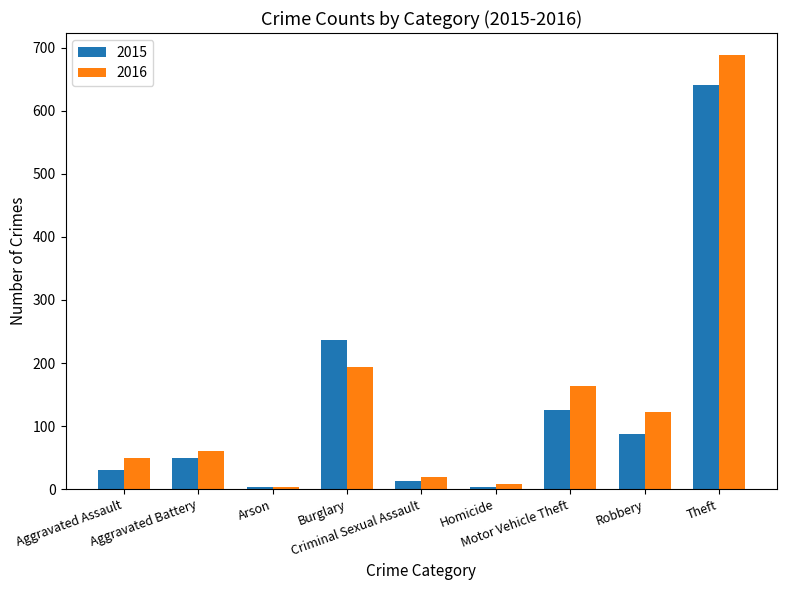

Which series has the largest total across all categories?

2016